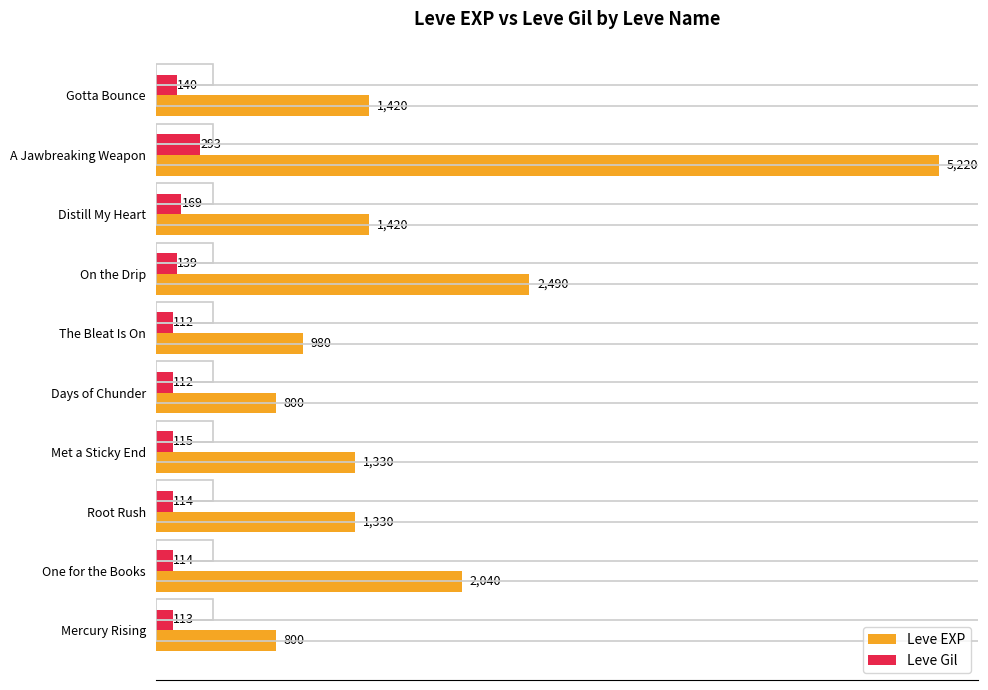

What is the sum of all Leve EXP values?

17830